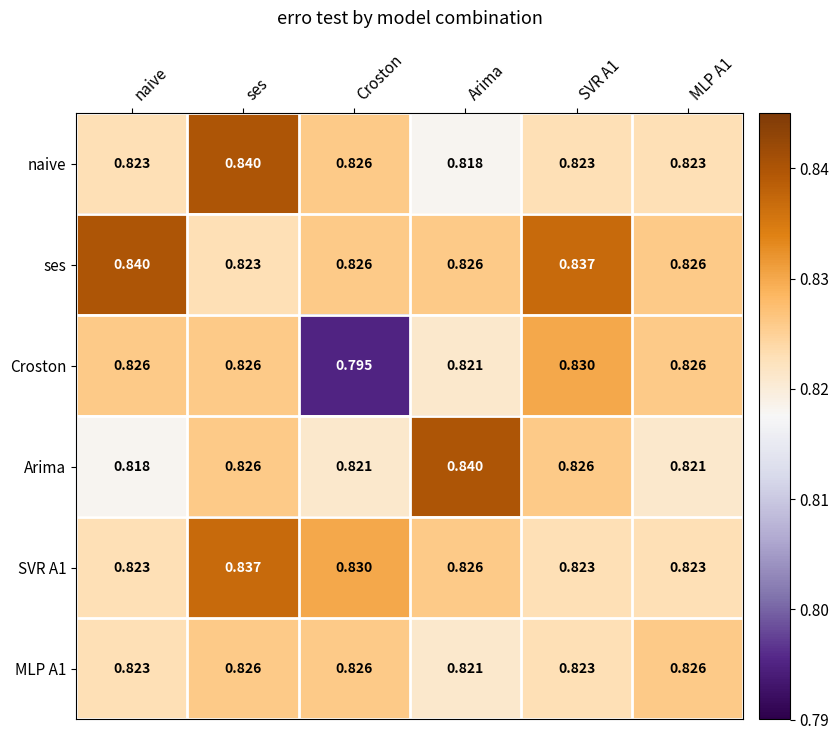

Which category has the lowest value across all series?

Croston